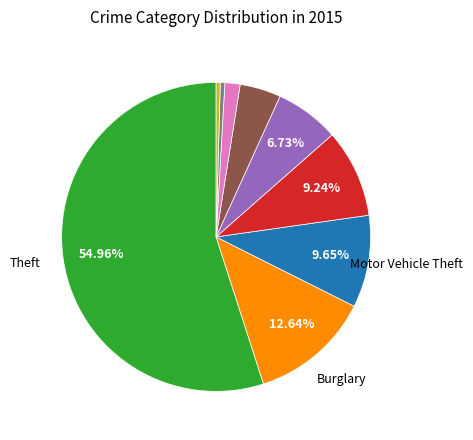

Is there a majority slice in this chart?

Yes